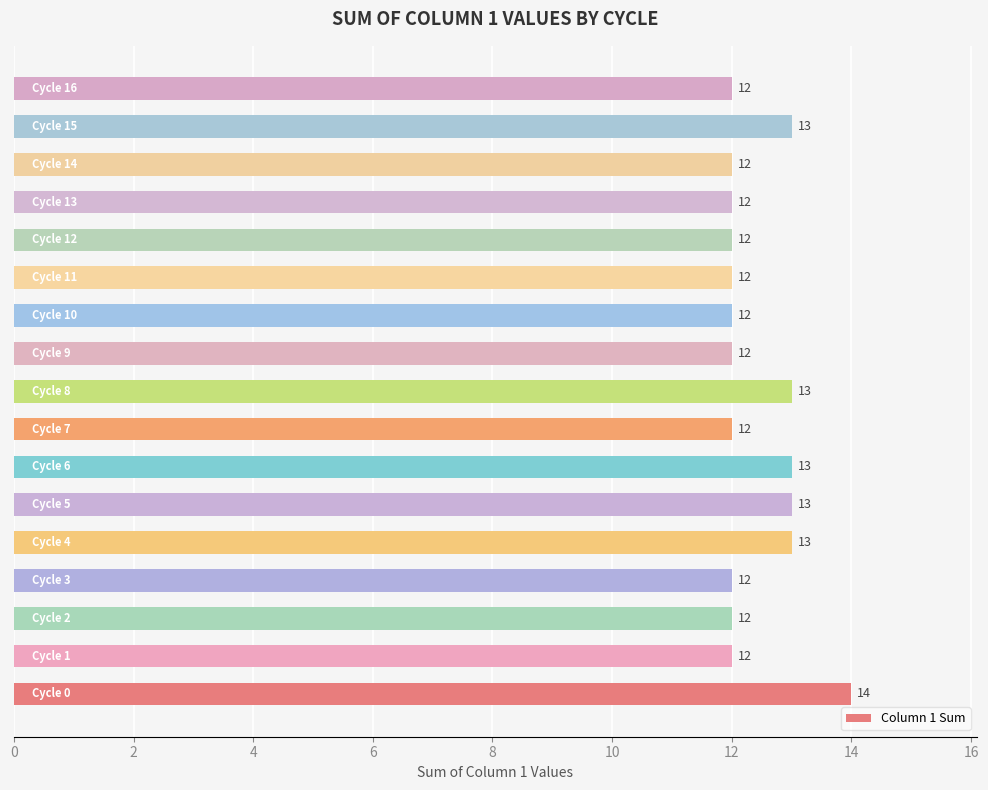

How many bars are there in total?

17